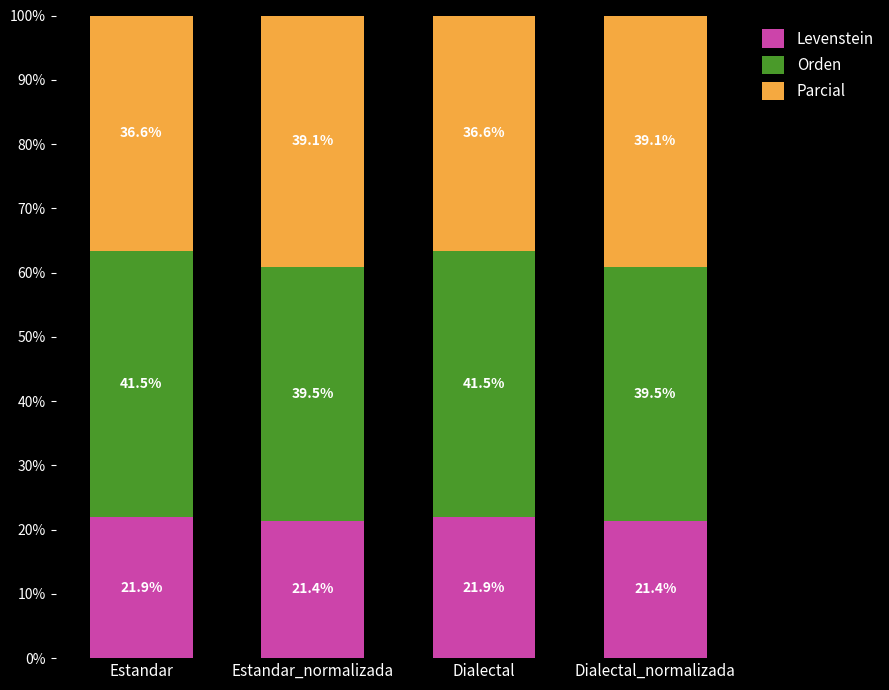

Reading right to left, transcribe the values for Levenstein.

21.4	21.9	21.4	21.9